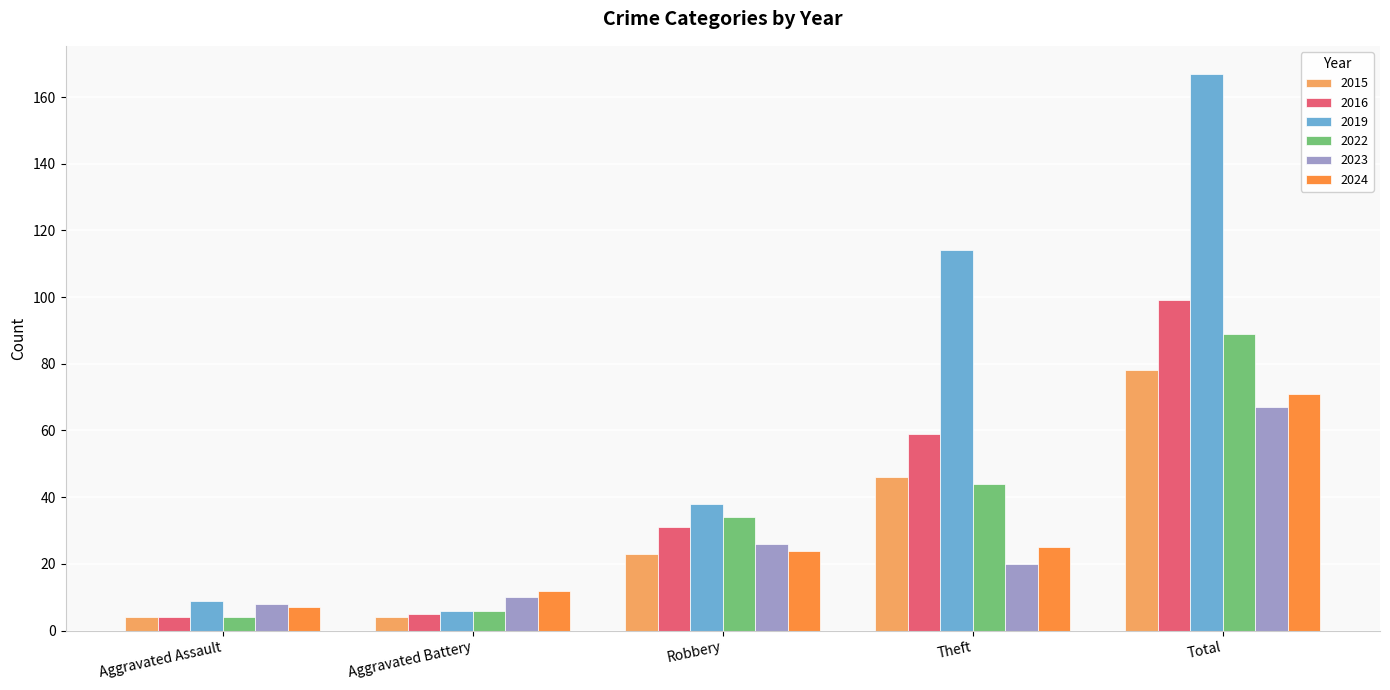

The 2023 series shows 10 at Aggravated Battery. True or false?

True